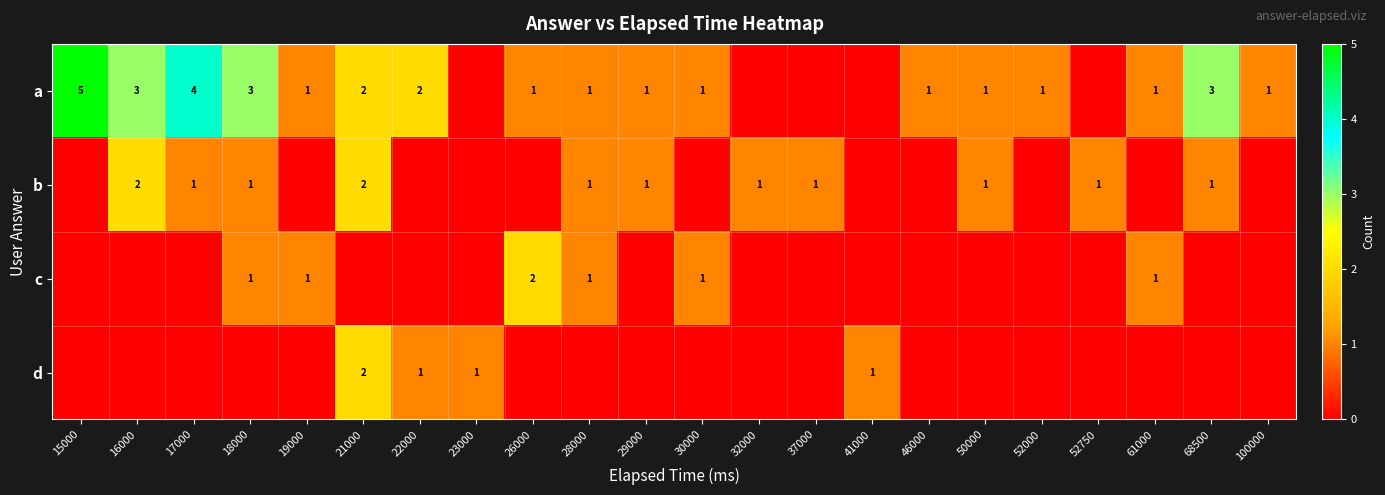

True or false: a has a value of 4 at 17000.

True